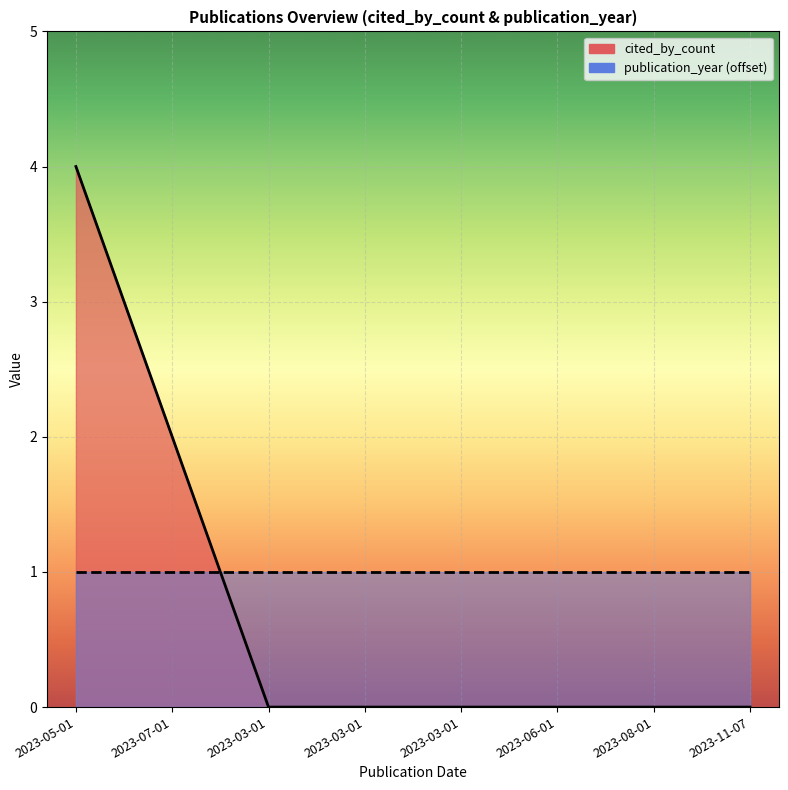

Count the values in the range 0 to 2.

7